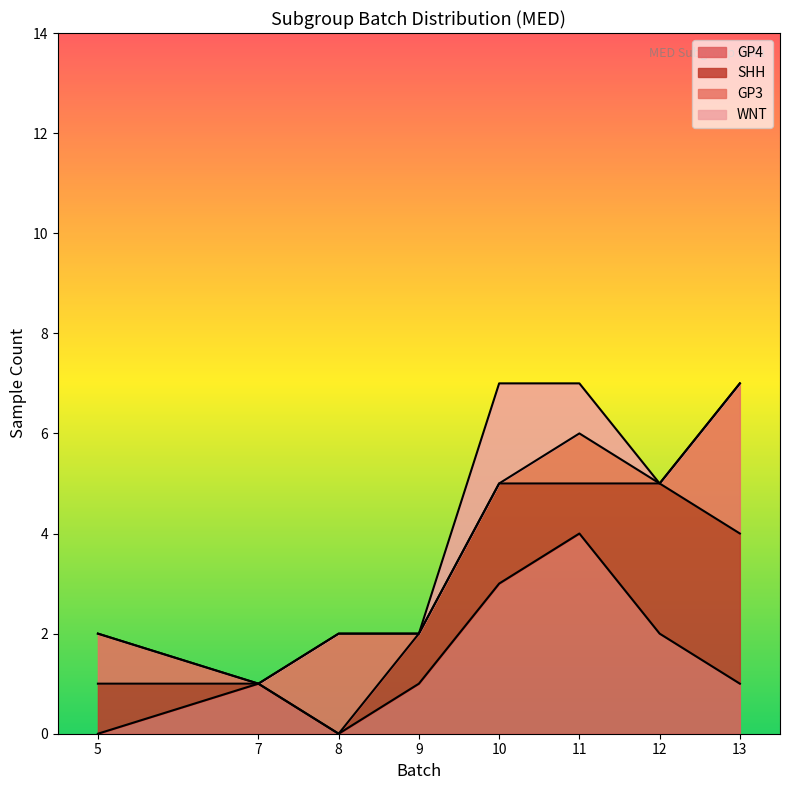

The value of GP4 at 10 is 3. True or false?

True